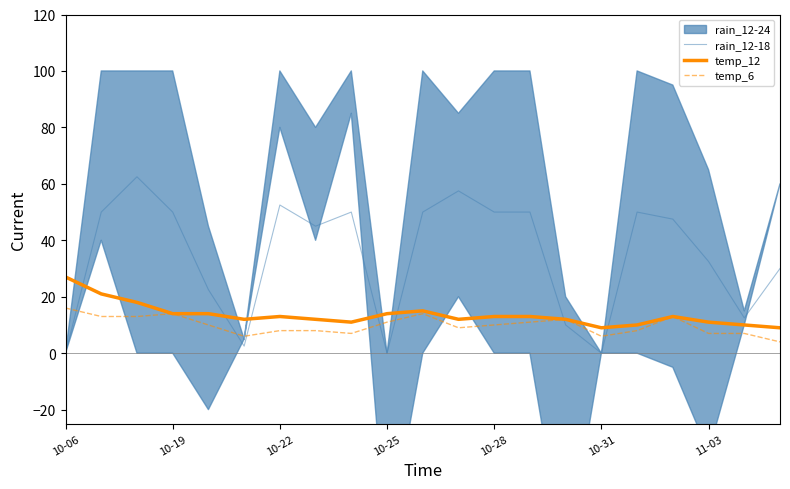

The value of rain_12-18 at 10-28 is 81.2. True or false?

False